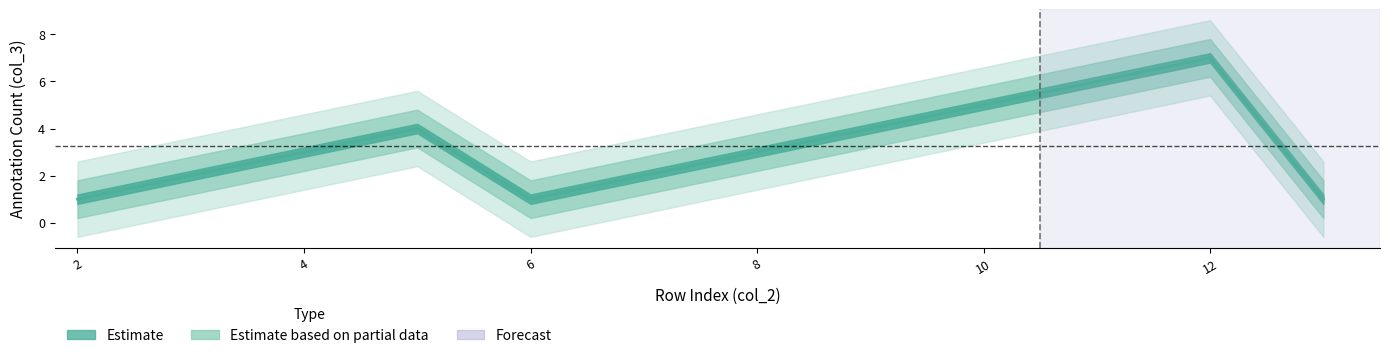

How many data points does each series have?

12